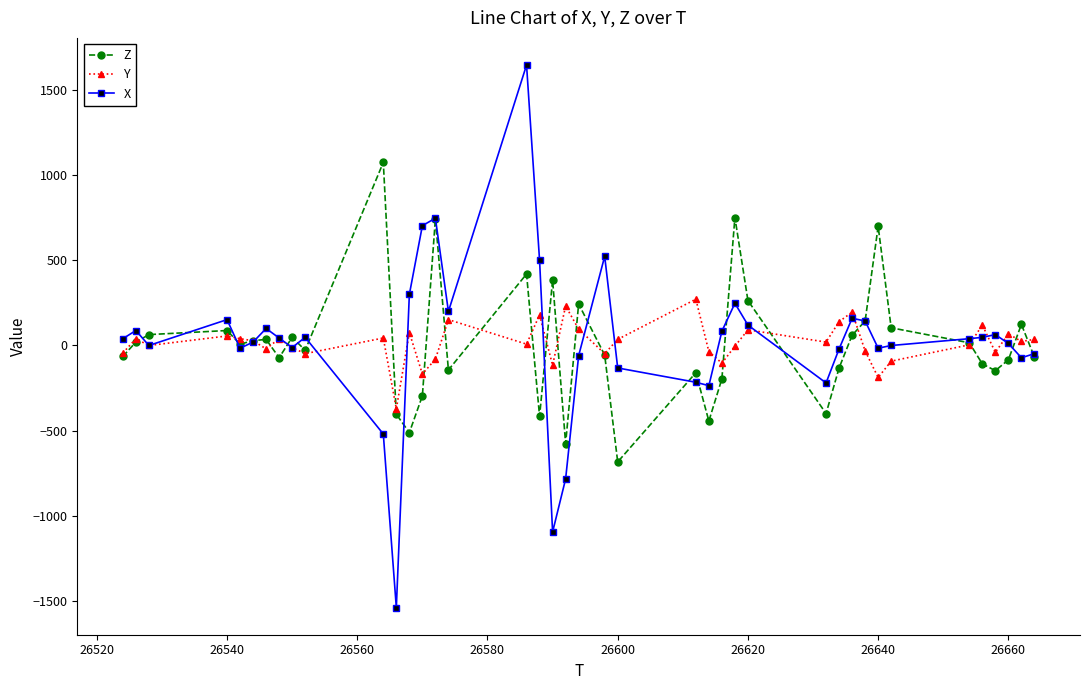

In Y, how many points are higher than both neighbors (excluding endpoints)?

13